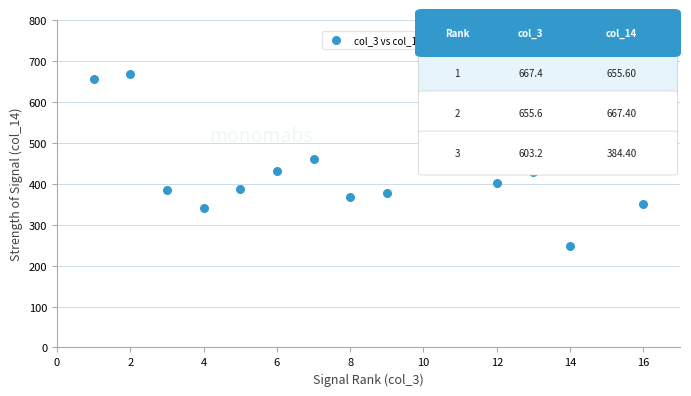

What is the range of X values (max minus min)?

15.0